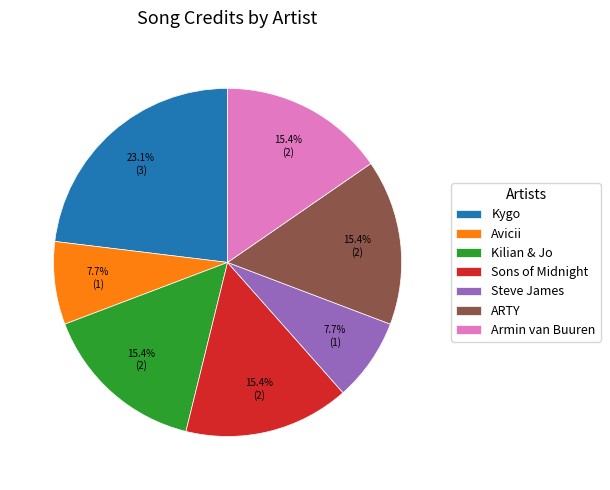

Which slice is the largest?

Kygo